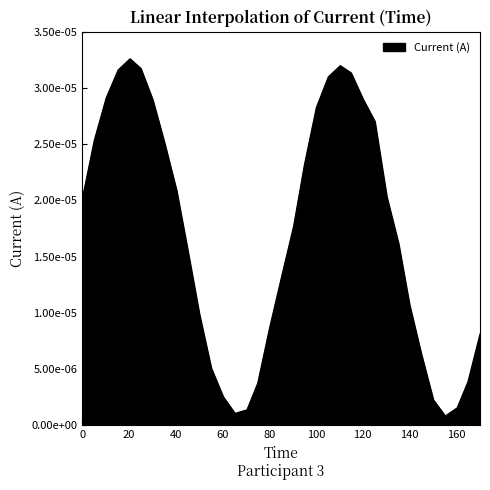

Does the chart have visible grid lines?

No